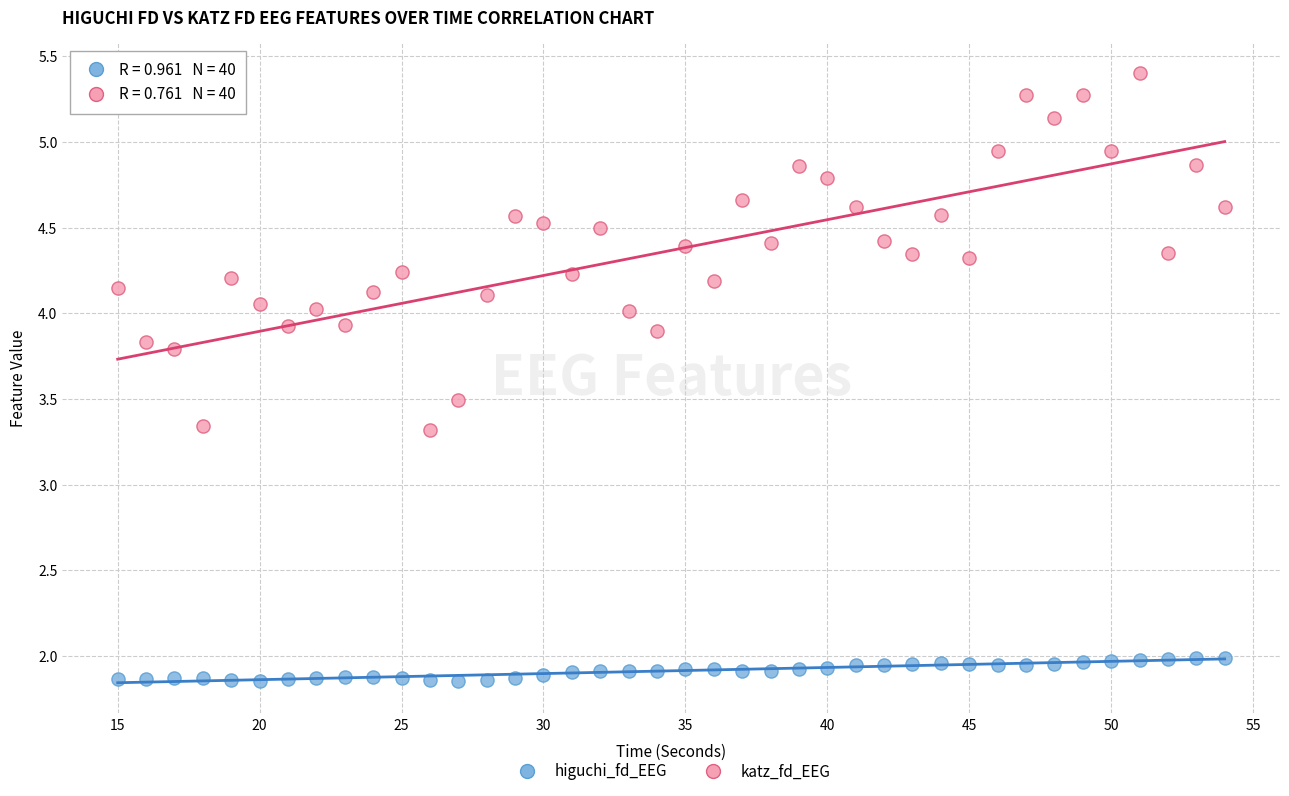

Across all data points, what is the range of X values (max minus min)?

39.0